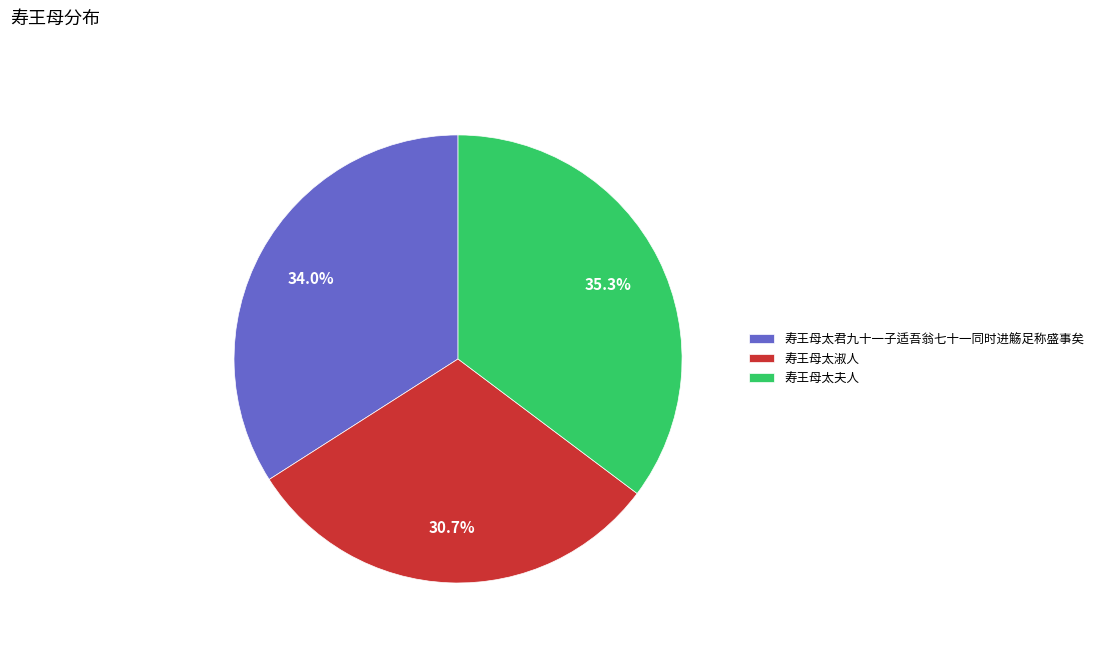

Approximately how many times larger is the value at 寿王母太淑人 compared to 寿王母太君九十一子适吾翁七十一同时进觞足称盛事矣?

0.9